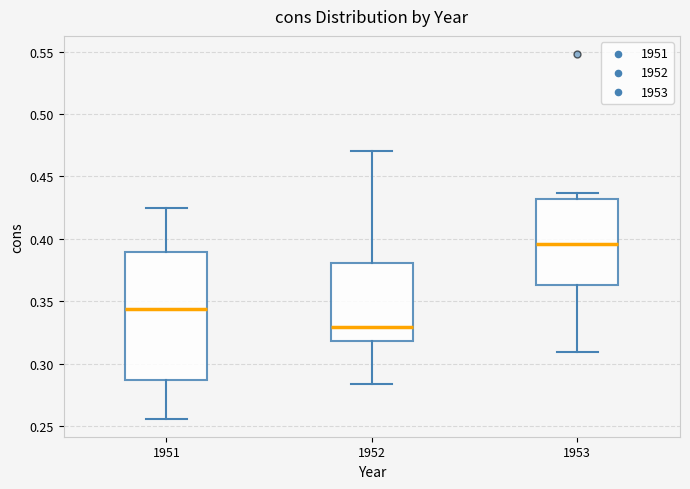

Reading left to right, transcribe this box plot: for each box, give where its median line is, the range the box spans, and where its two whiskers end, as read against the y-axis. The values are not printed on the chart, so give them approximately, as read against the axis.

1951: median 0.345, box 0.285 to 0.390, whiskers 0.255 to 0.425
1952: median 0.330, box 0.320 to 0.380, whiskers 0.285 to 0.470
1953: median 0.395, box 0.365 to 0.430, whiskers 0.310 to 0.435